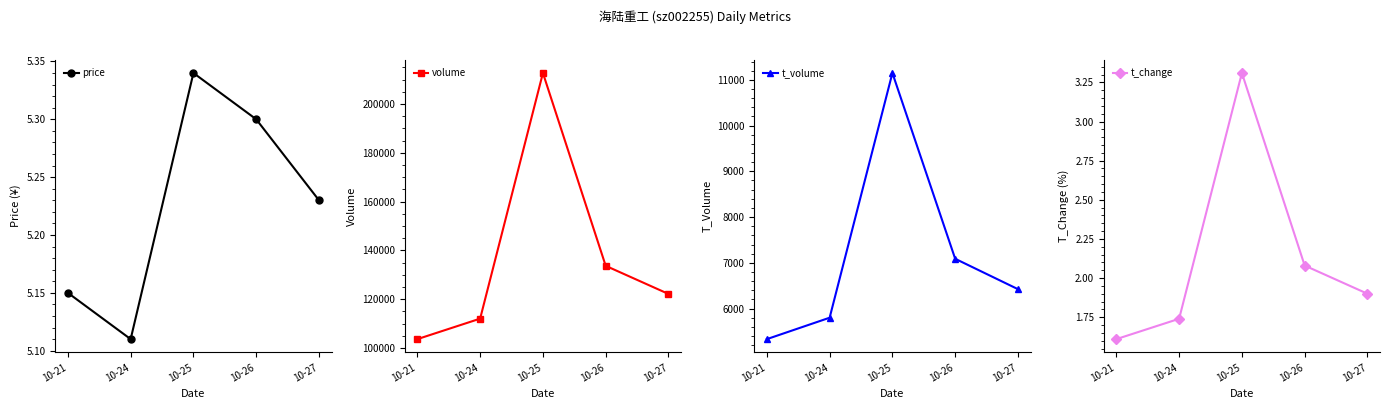

What is the total value across all series at 10-27?

128611.1